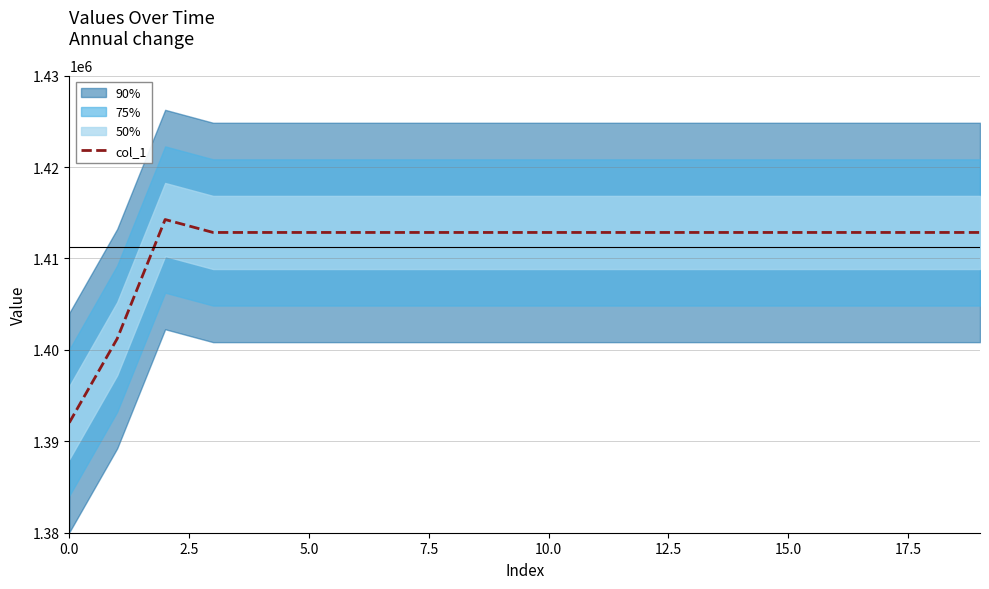

Approximately how many times larger is the value at 14 compared to 10?

1.0